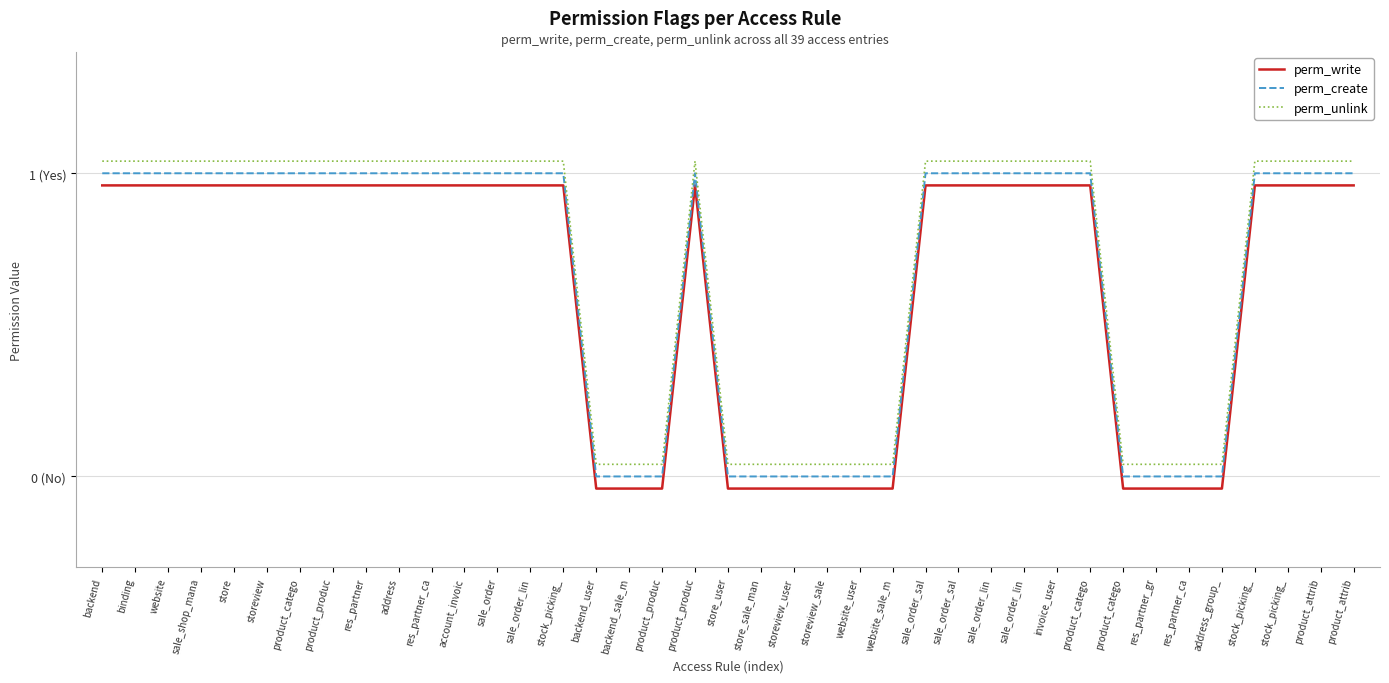

Which series has the largest total across all categories?

perm_unlink